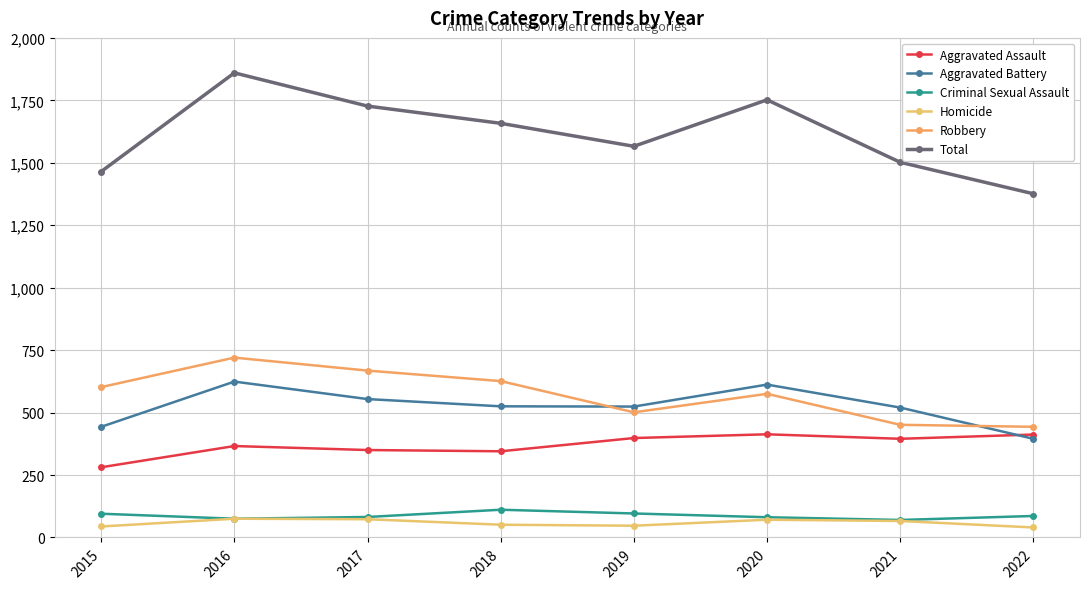

At 2021, list the series in order from smallest to largest.

Homicide, Criminal Sexual Assault, Aggravated Assault, Robbery, Aggravated Battery, Total